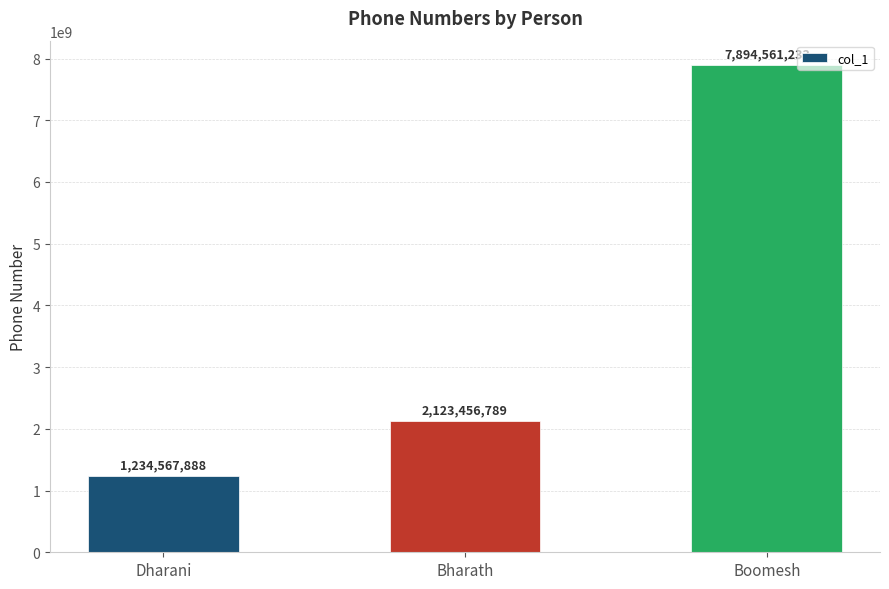

What position from the left is Bharath?

2